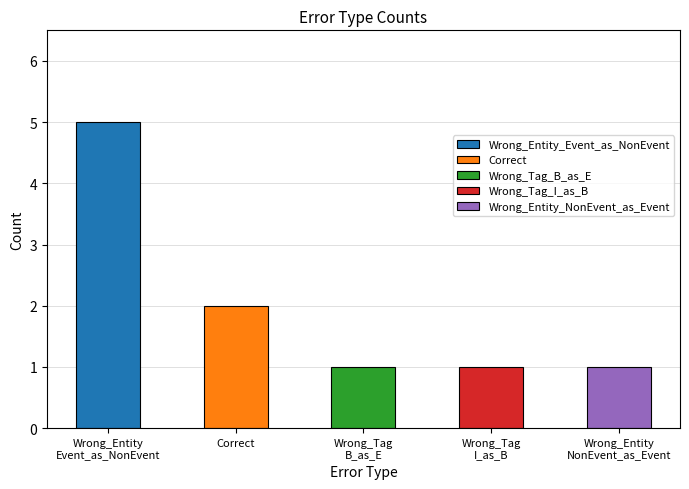

Is it true that the value at Wrong_Entity_Event_as_NonEvent is 5?

True